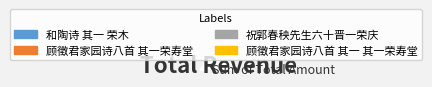

What percentage is the 祝郭春秧先生六十晋一荣庆 slice, to the nearest percent?

30%